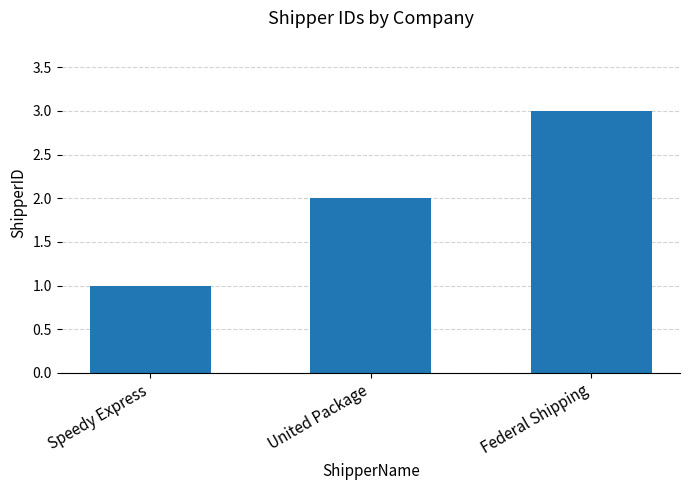

At which category does the chart reach its peak across all series?

Federal Shipping